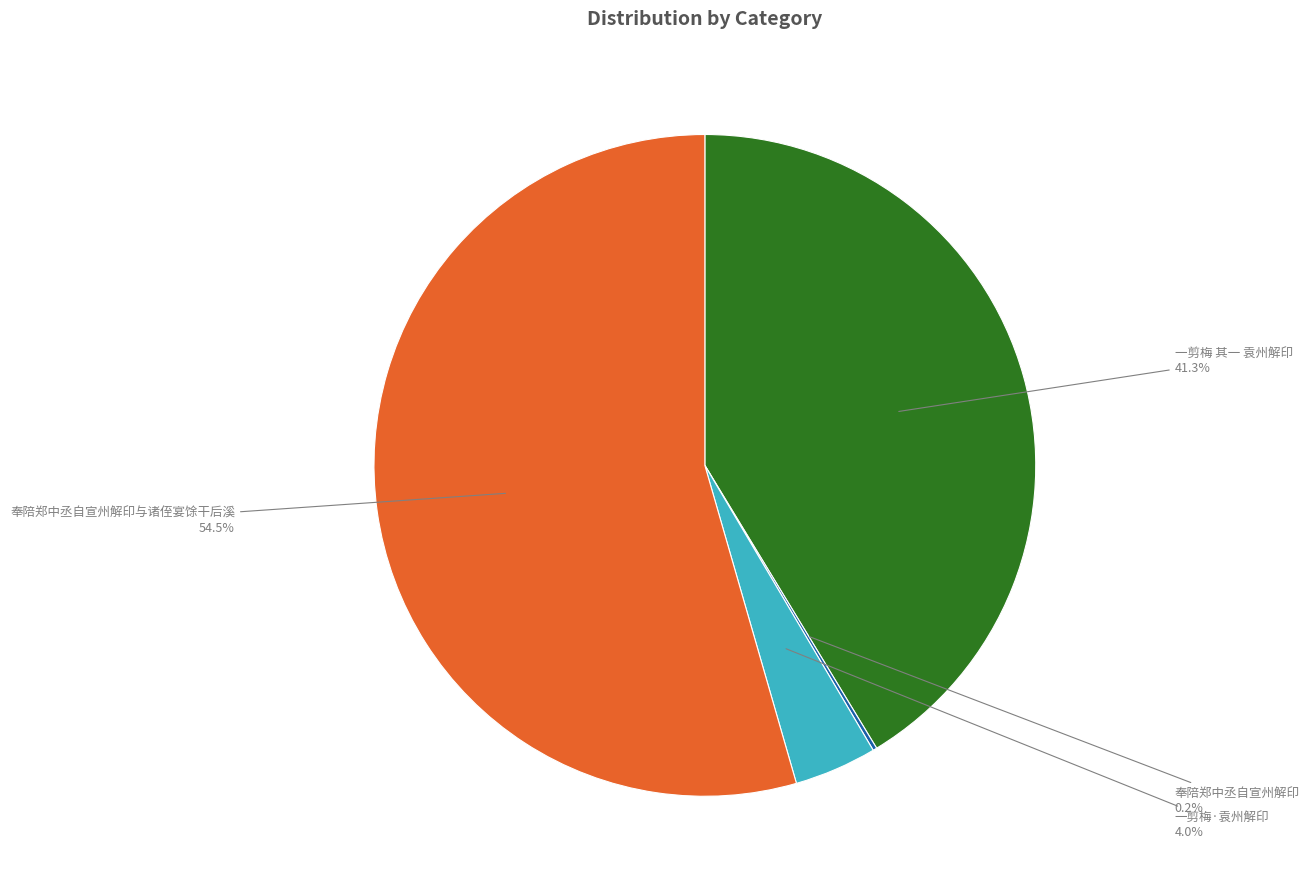

Does any single category account for the majority?

Yes